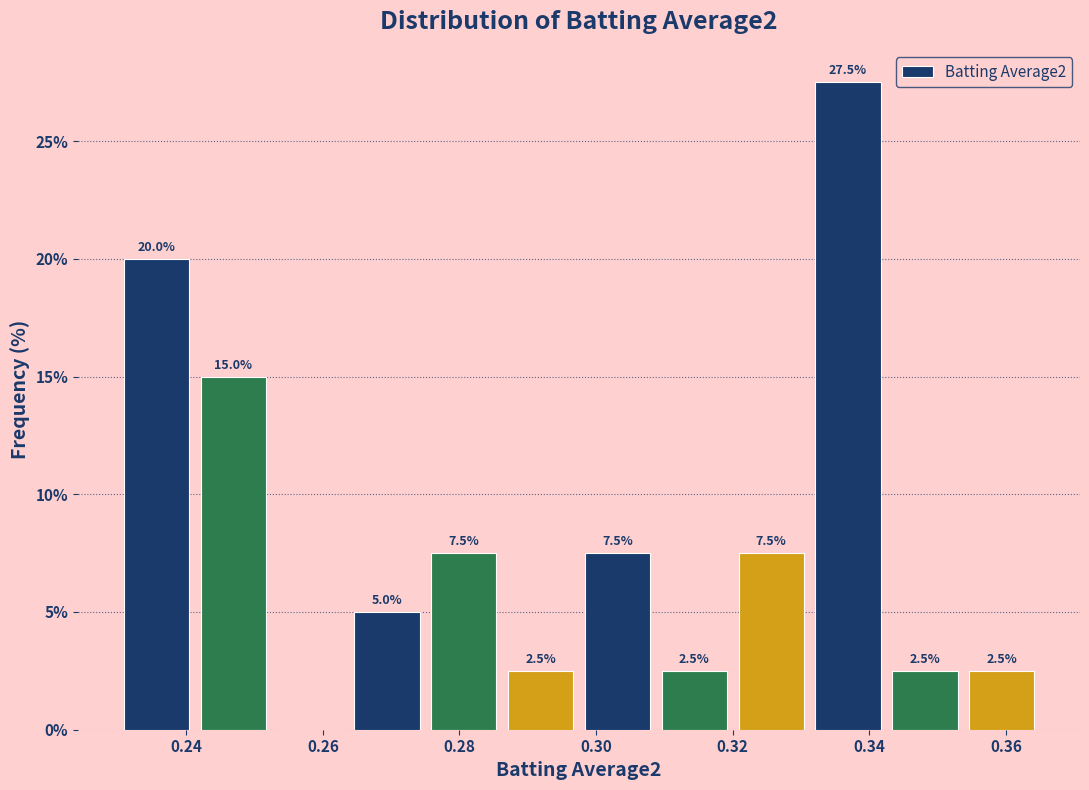

Which range on the x-axis has the tallest bar?

0.332 to 0.342